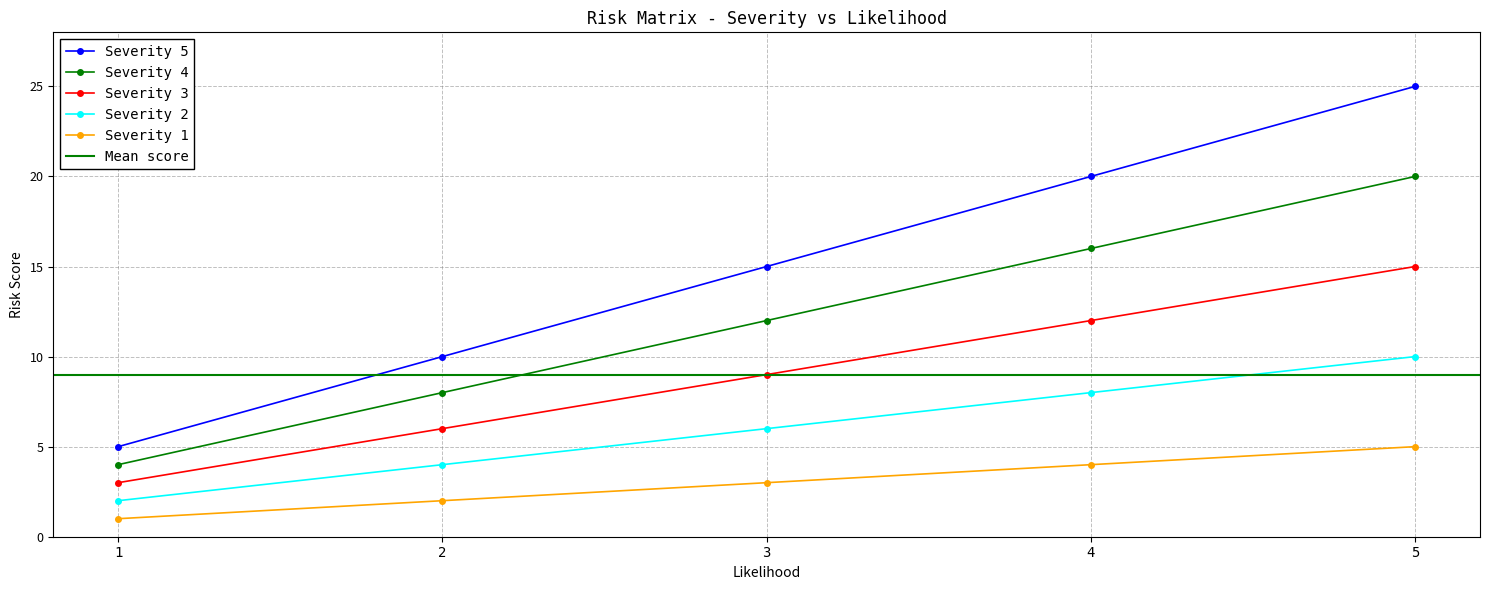

True or false: Severity 4 and Severity 1 intersect in this chart.

False